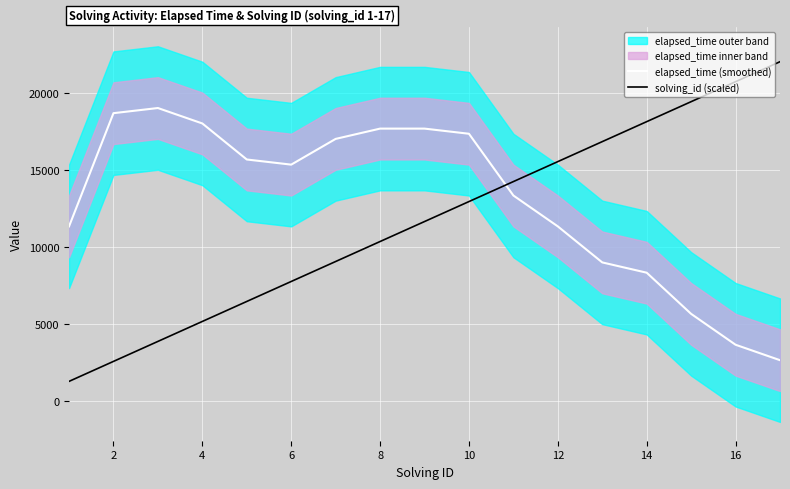

Is the value of solving_id (scaled) at 8 greater than the value of elapsed_time (smoothed) at 16?

Yes